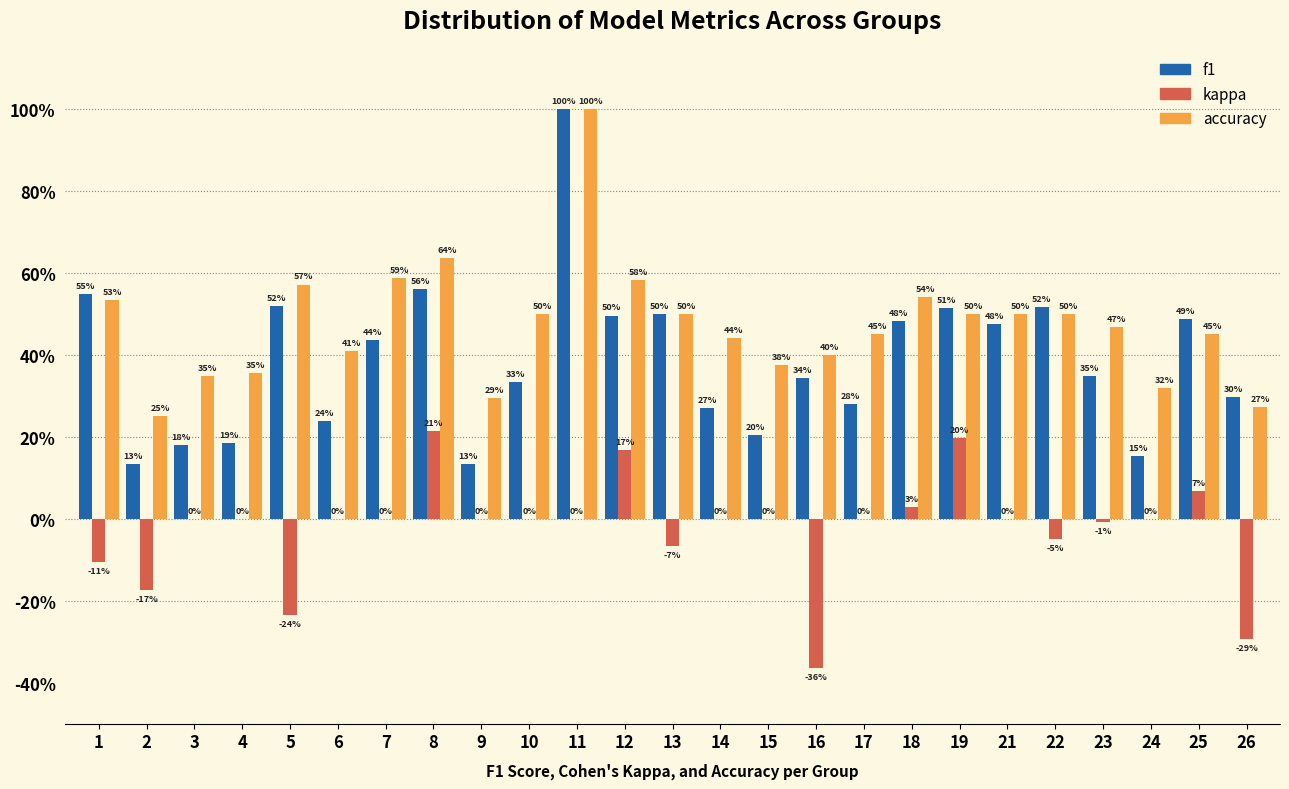

What are all the series names shown in the legend?

f1, kappa, accuracy